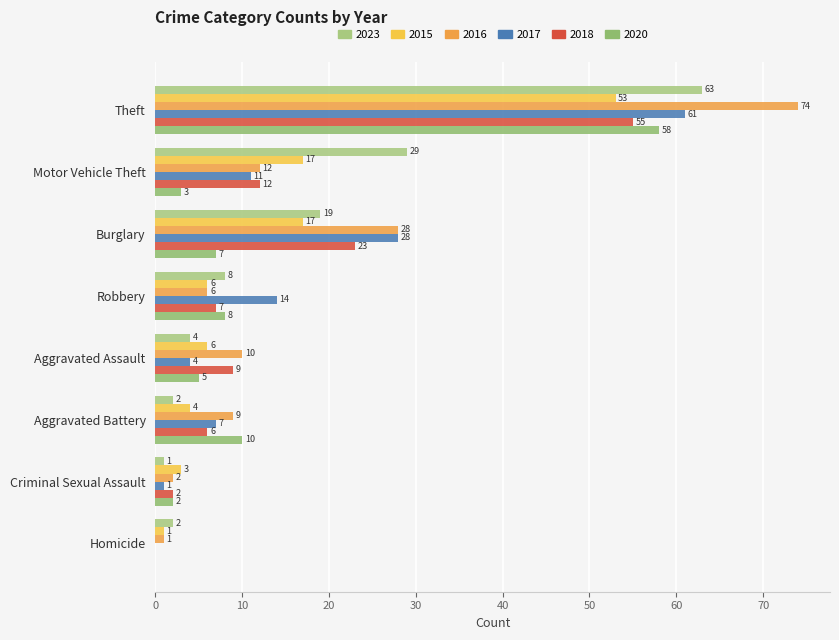

The 2016 series shows 6 at Robbery. True or false?

True